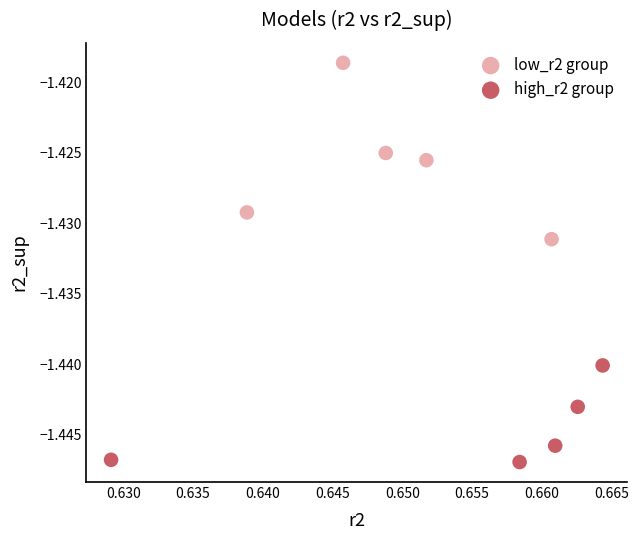

Which series contains the lowest Y value?

high_r2 group